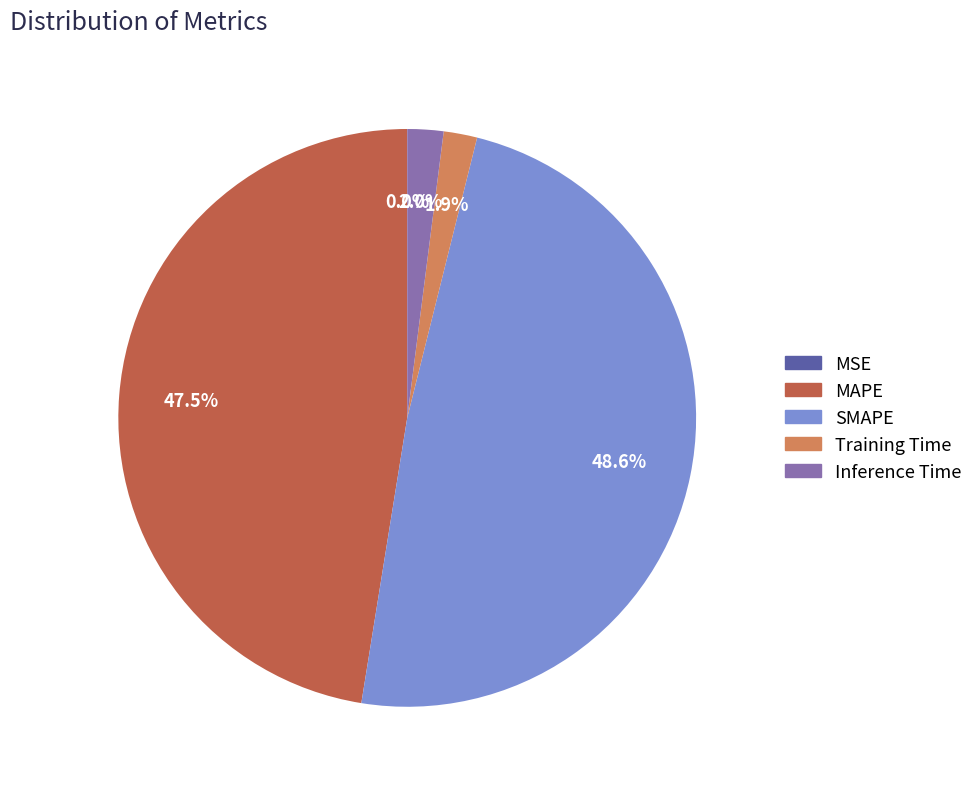

Which slice is the largest?

SMAPE